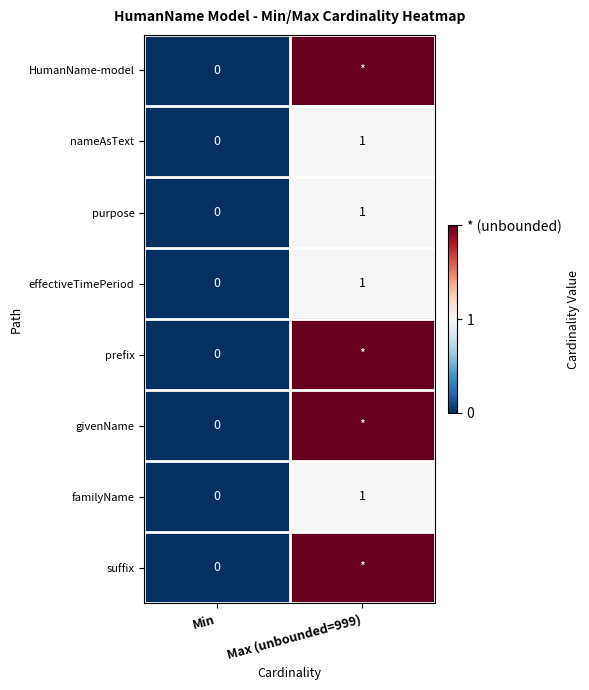

What is the total value across all series at Max (unbounded=999)?

4000